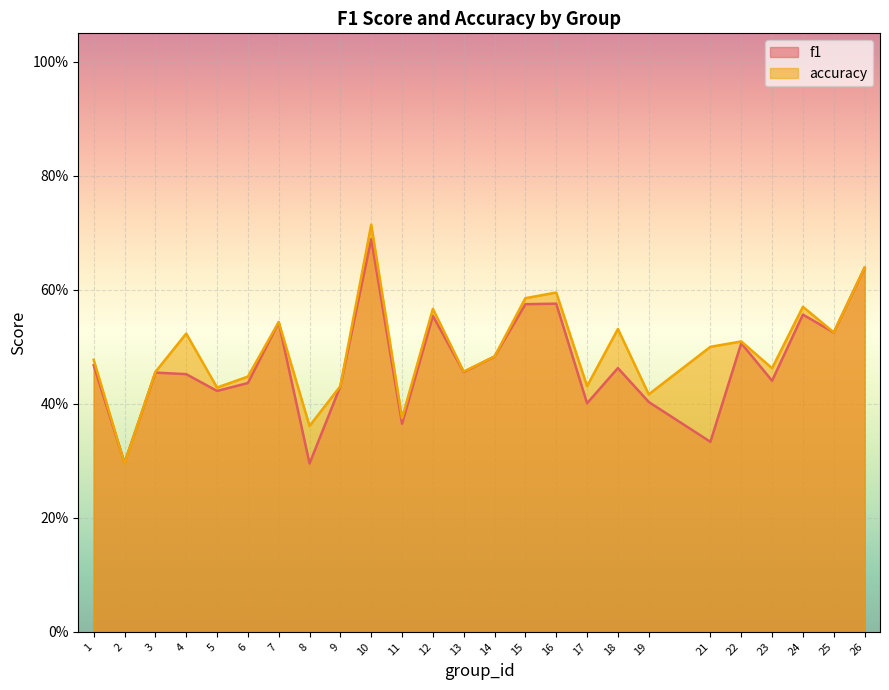

At how many categories does at least one series exceed 0?

25